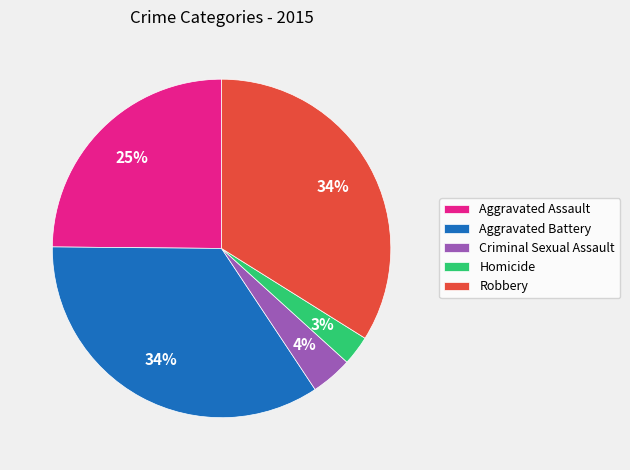

To the nearest percent, what portion does Homicide represent?

3%